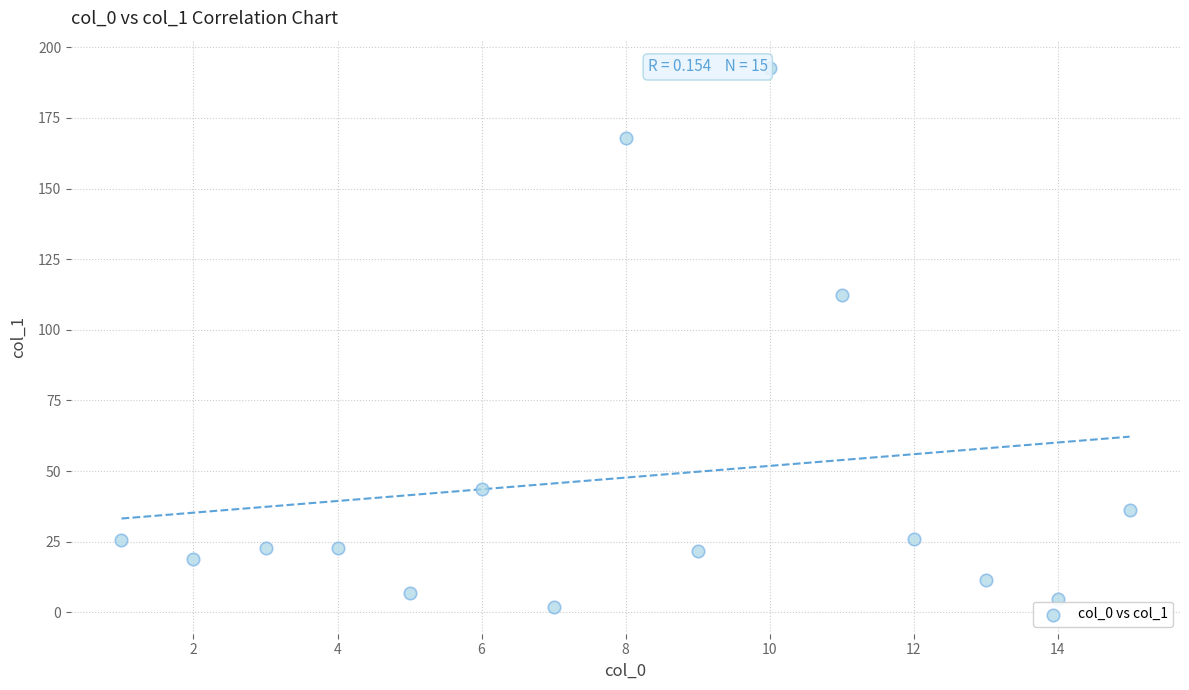

What Y value in the scatter plot is closest to 97?

112.4